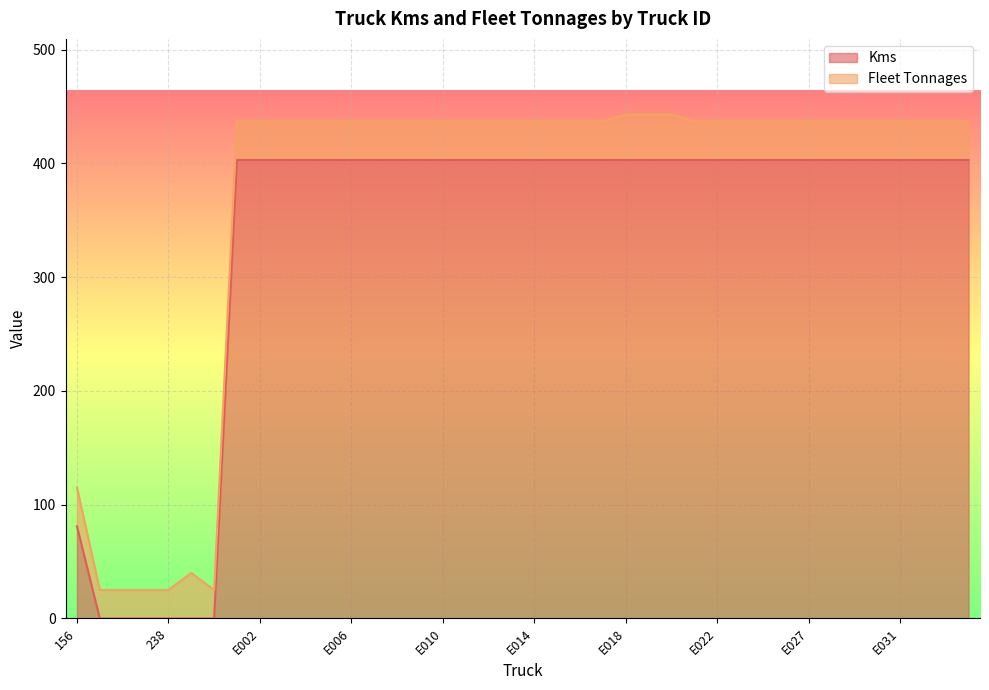

What is the difference between the maximum and minimum values?

403